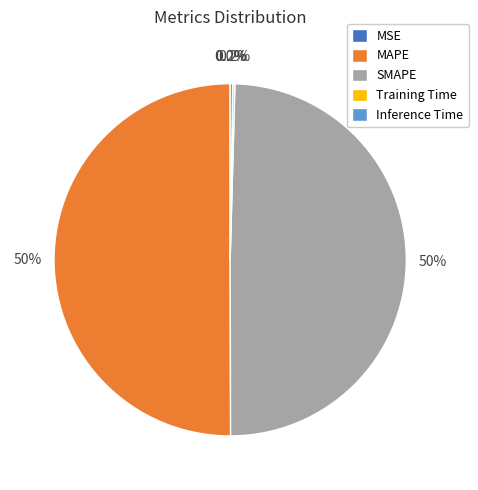

Which category accounts for the majority?

MAPE